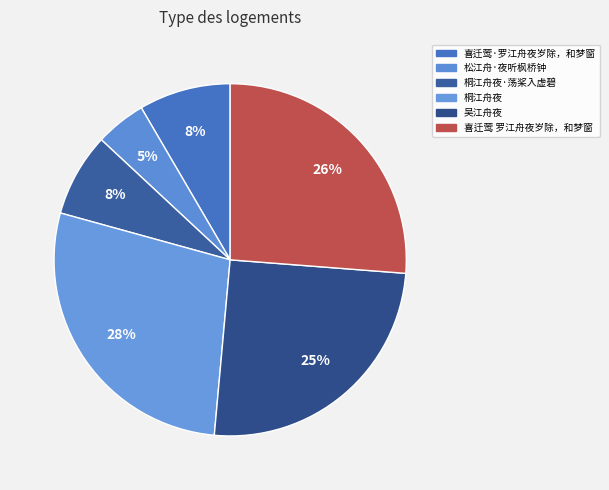

Does 喜迁莺·罗江舟夜岁除，和梦窗 represent more than half of the total?

No